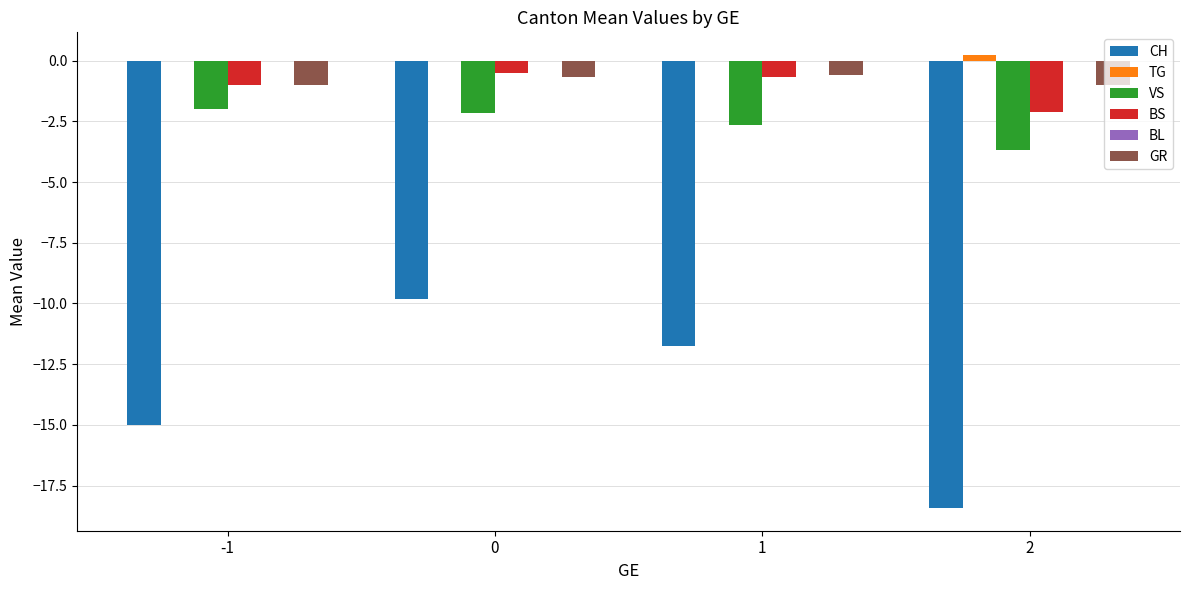

What is the total value across all series at 1?

-15.7